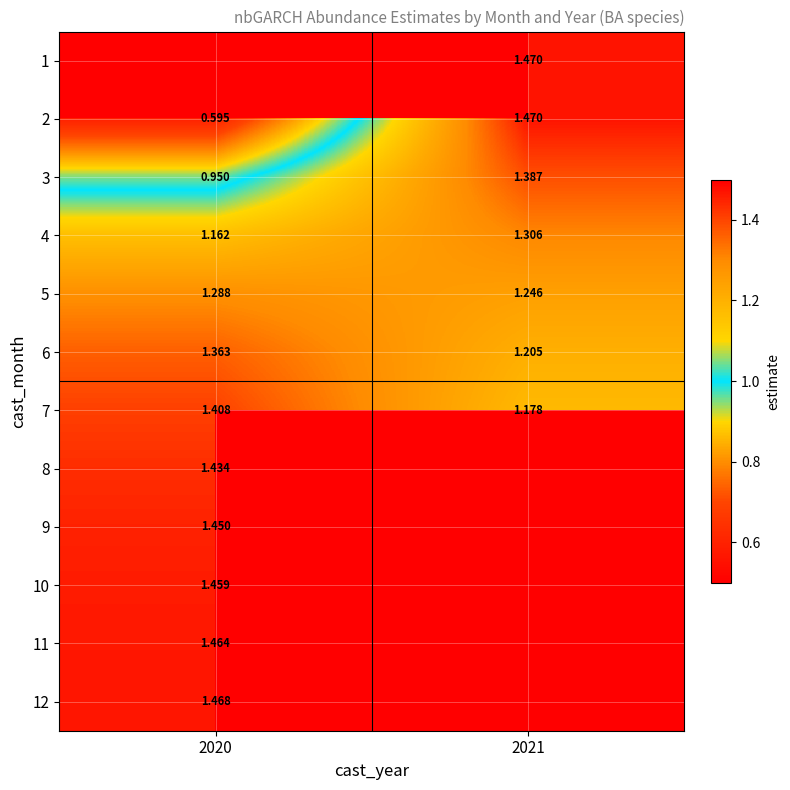

At 2020, list the series in order from smallest to largest.

1, 2, 3, 4, 5, 6, 7, 8, 9, 10, 11, 12